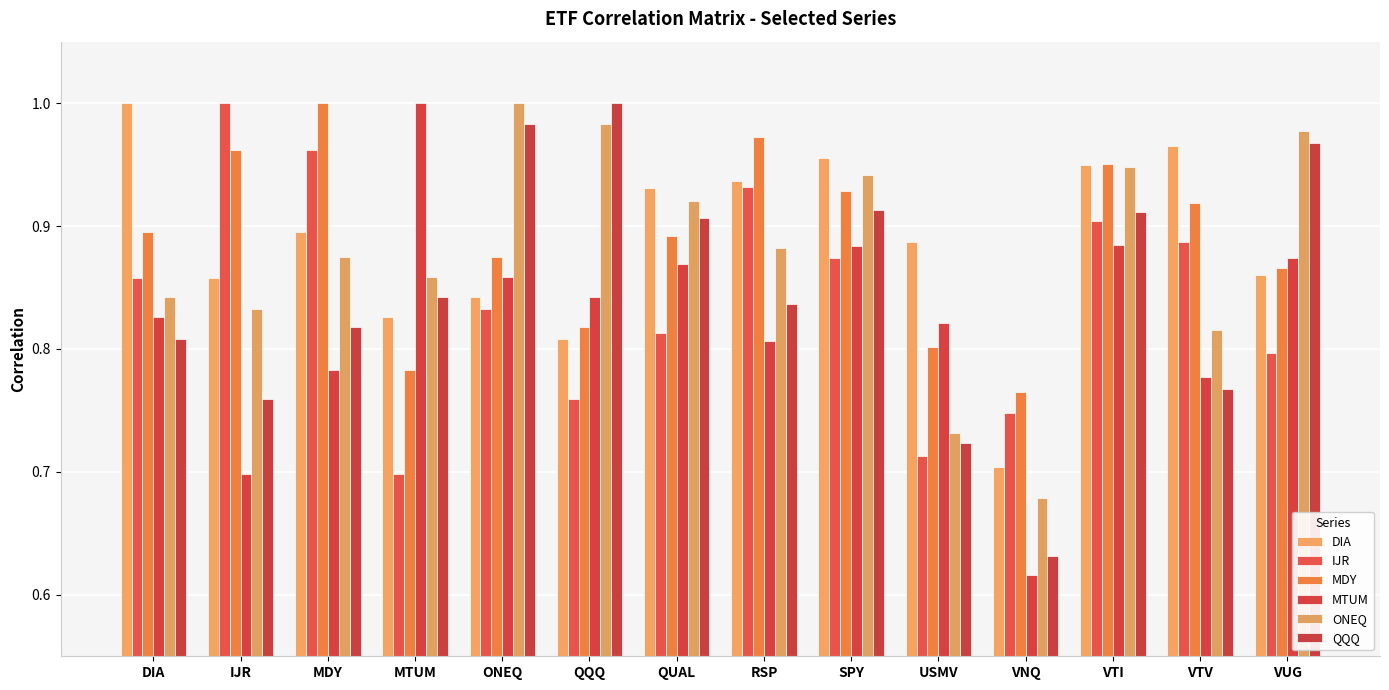

What position from the right is MTUM?

11